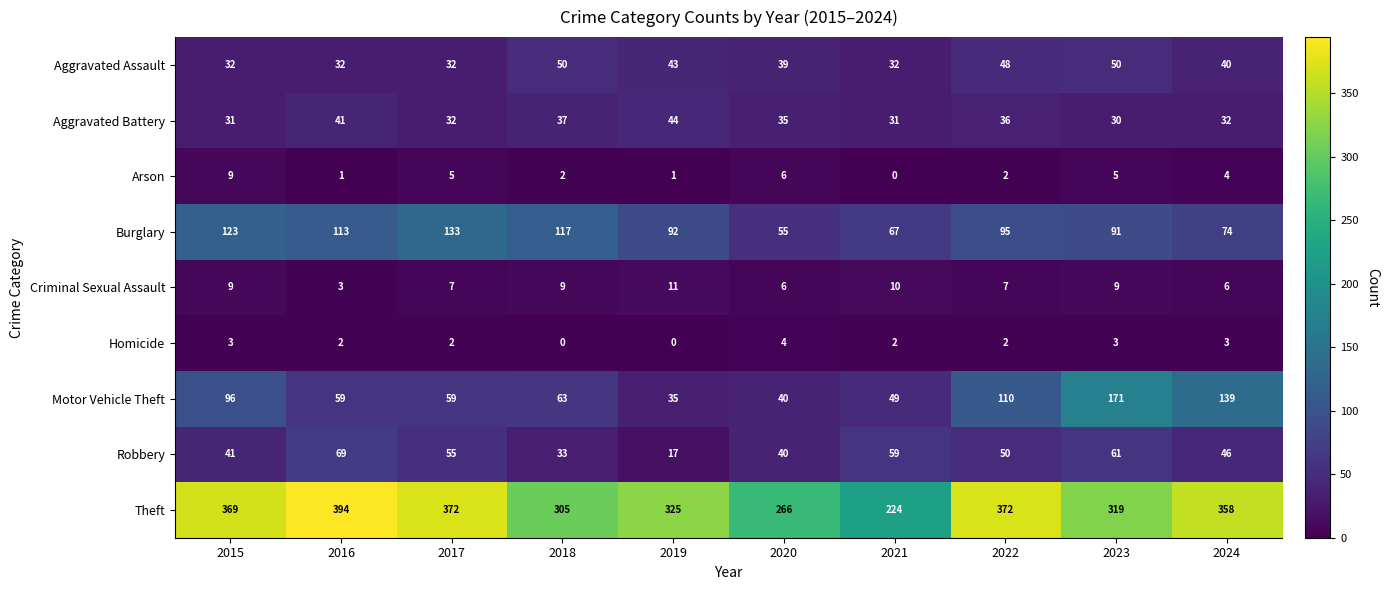

Which series has the largest range (max minus min)?

Theft